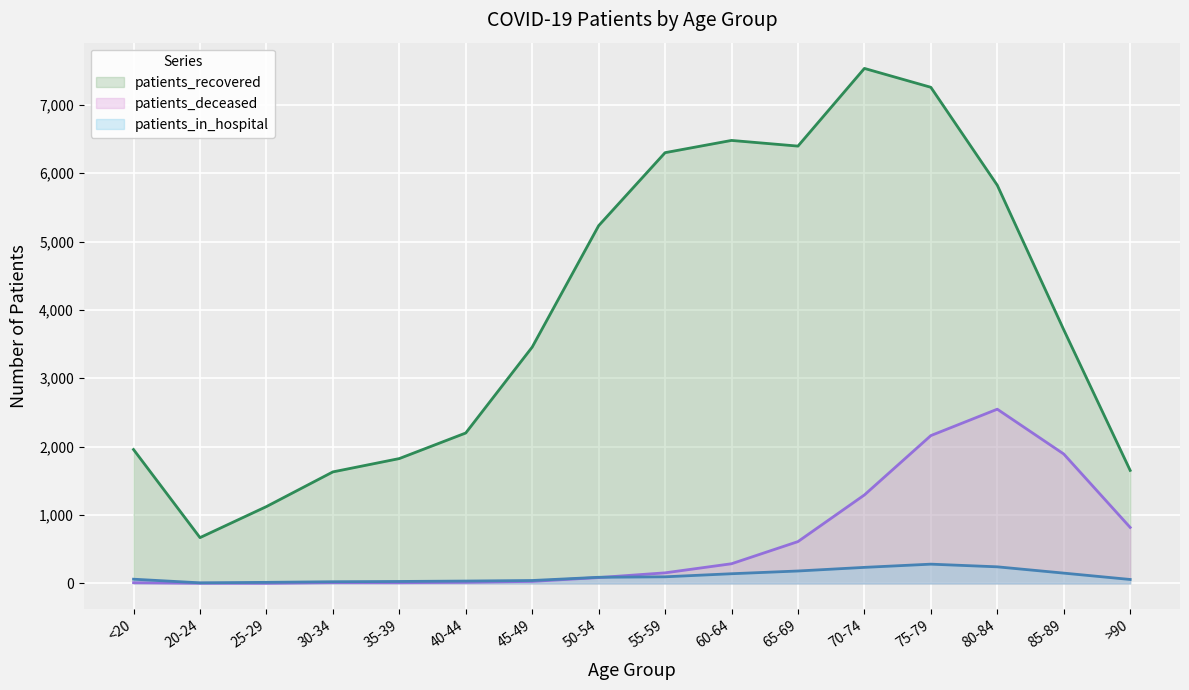

At how many categories does at least one series exceed 7069?

2